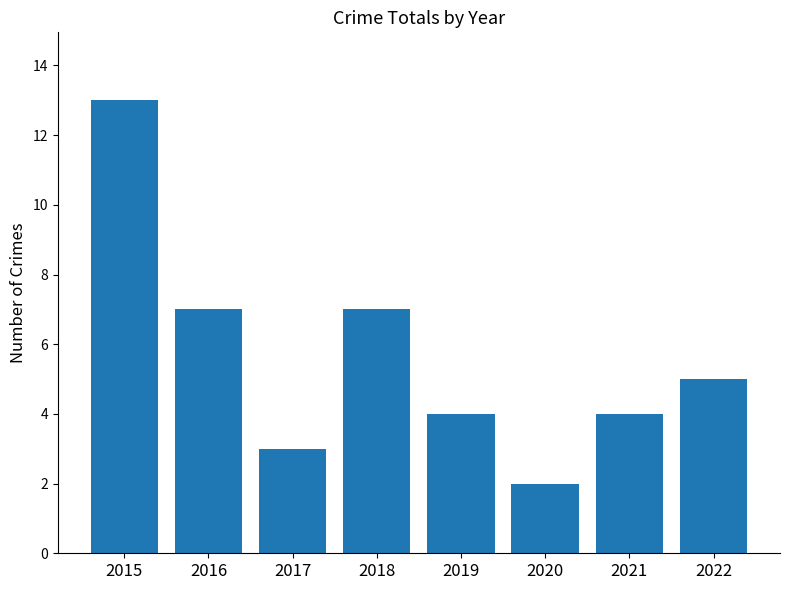

Are the bars grouped side by side (vs. stacked)?

No